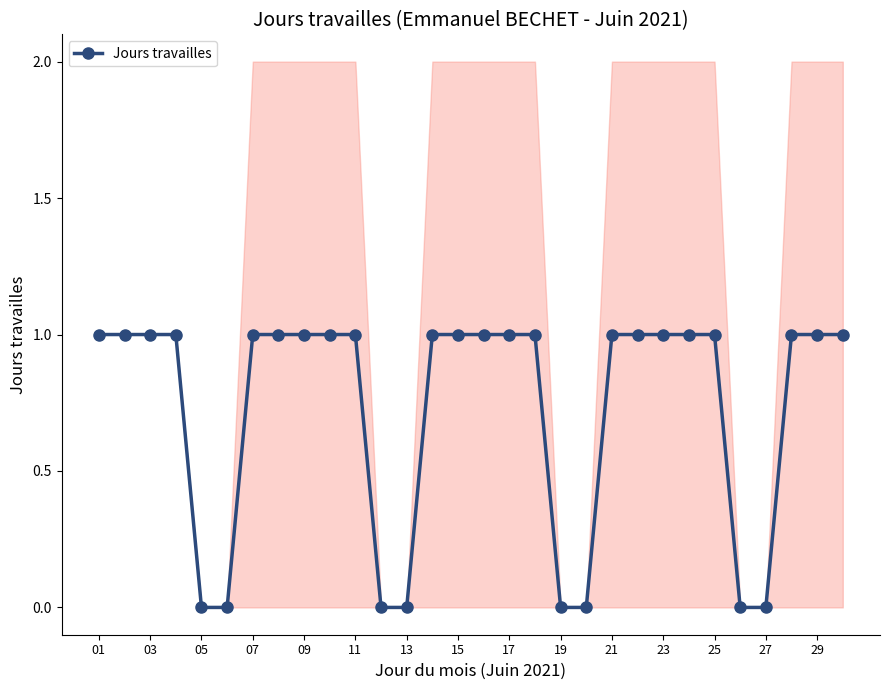

The Jours travailles series shows 1 at 27. True or false?

False